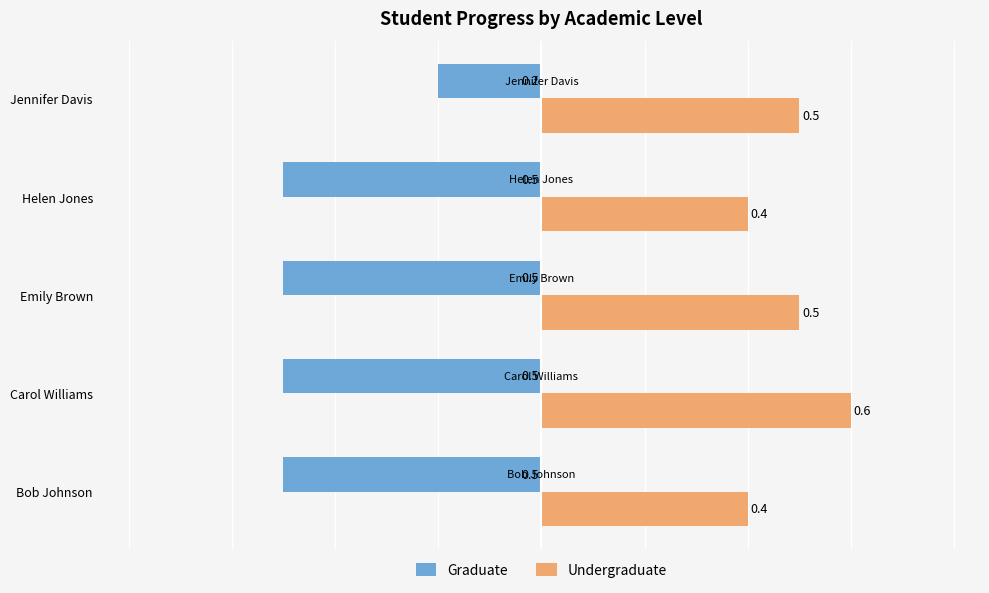

At which category is the sum across all series the highest?

Jennifer Davis